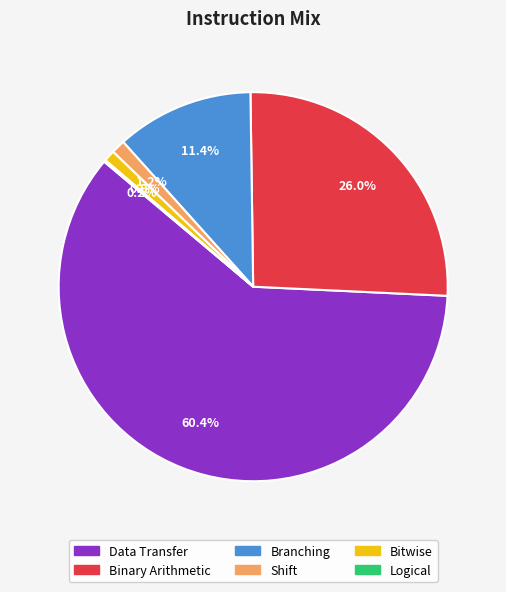

To the nearest percent, what is the difference between the Branching and Shift slice percentages?

10%